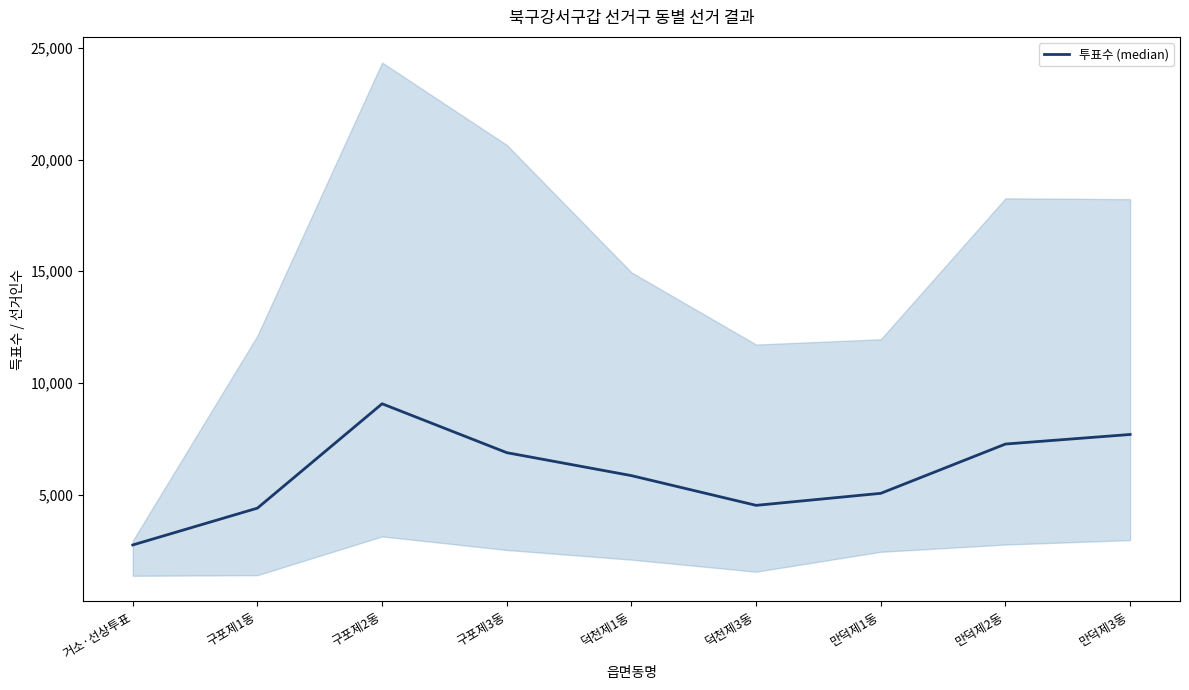

What is the ratio of the value at 구포제2동 to the value at 거소·선상투표?

3.3